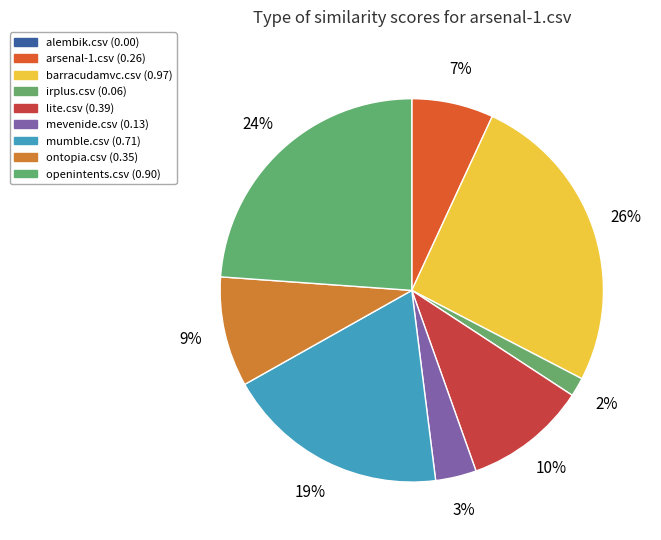

Is it true that irplus.csv is 7% of the pie?

False